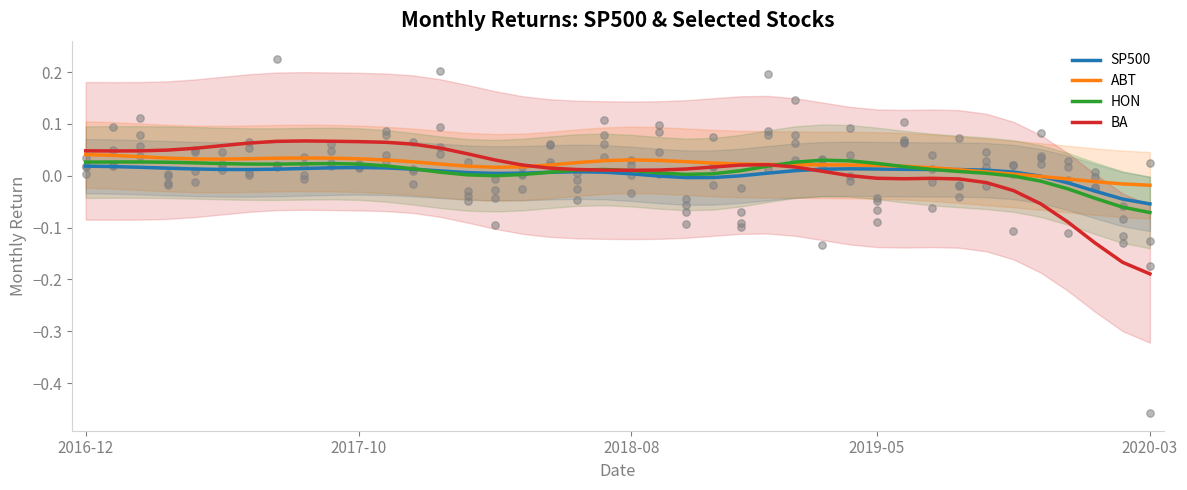

Which series contains the highest Y value?

BA